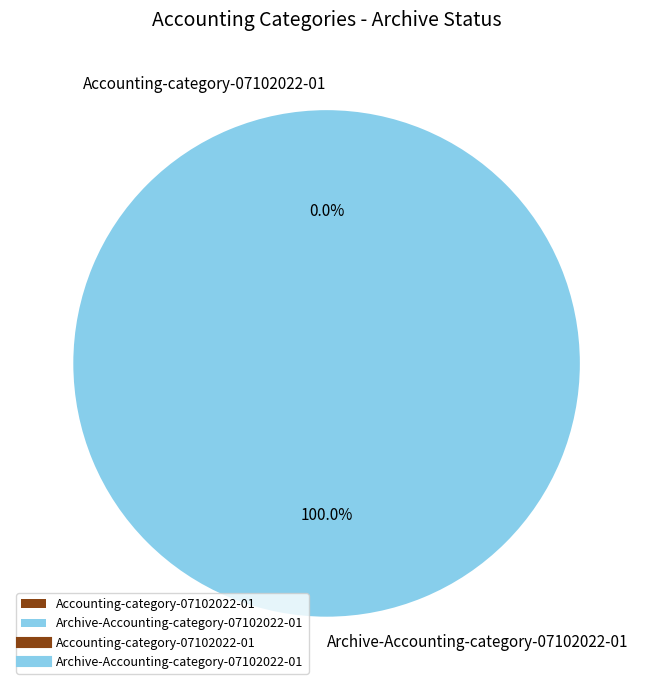

Rank the categories by value from lowest to highest.

Accounting-category-07102022-01, Archive-Accounting-category-07102022-01